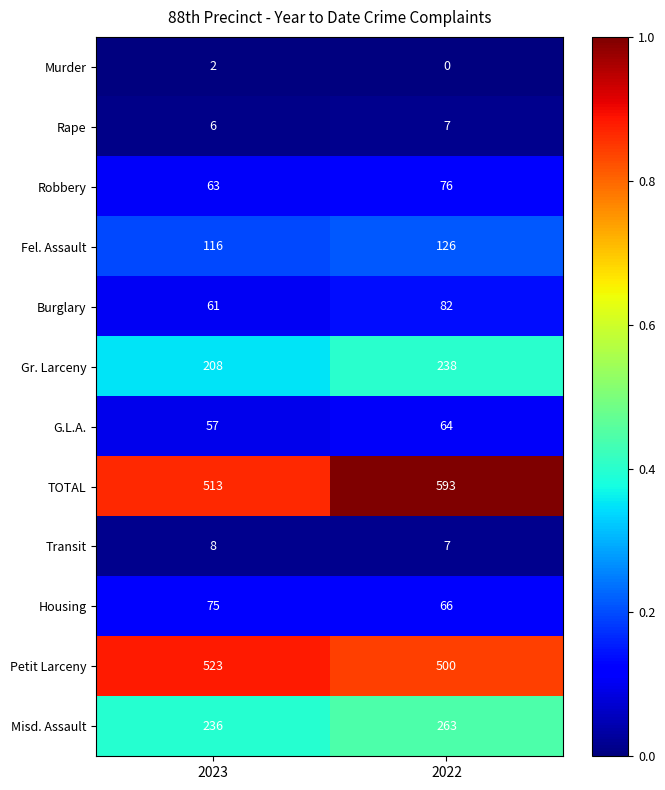

Where is TOTAL nearest to the value 553?

2023